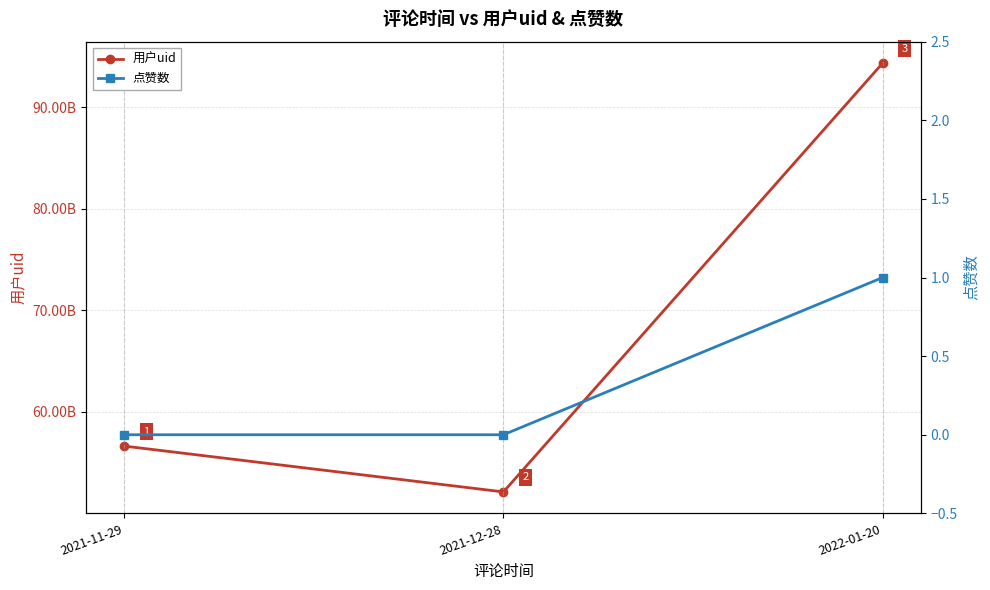

What position from the left is 2022-01-20?

3